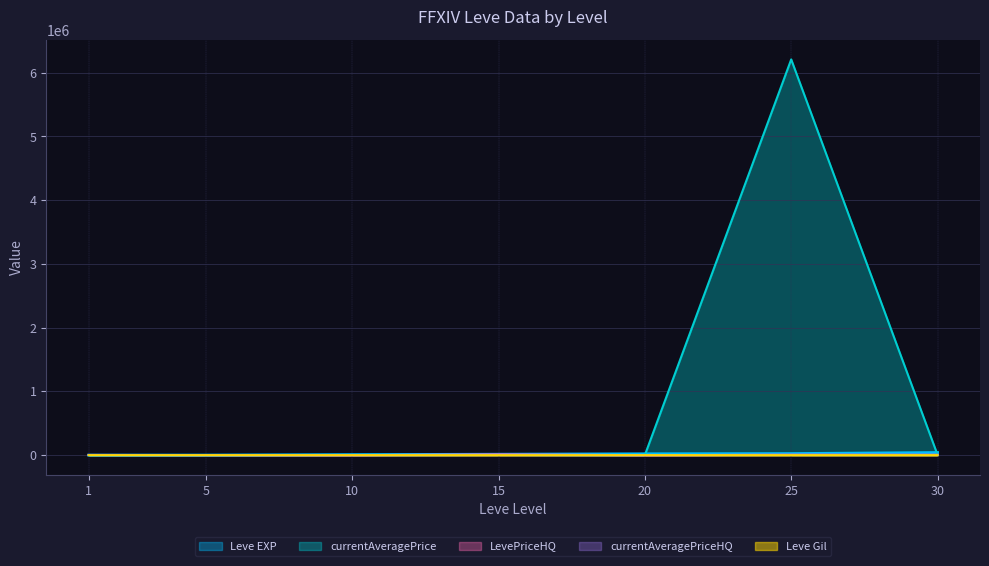

Between 15 and 20, which series saw the biggest shift?

LevePriceHQ